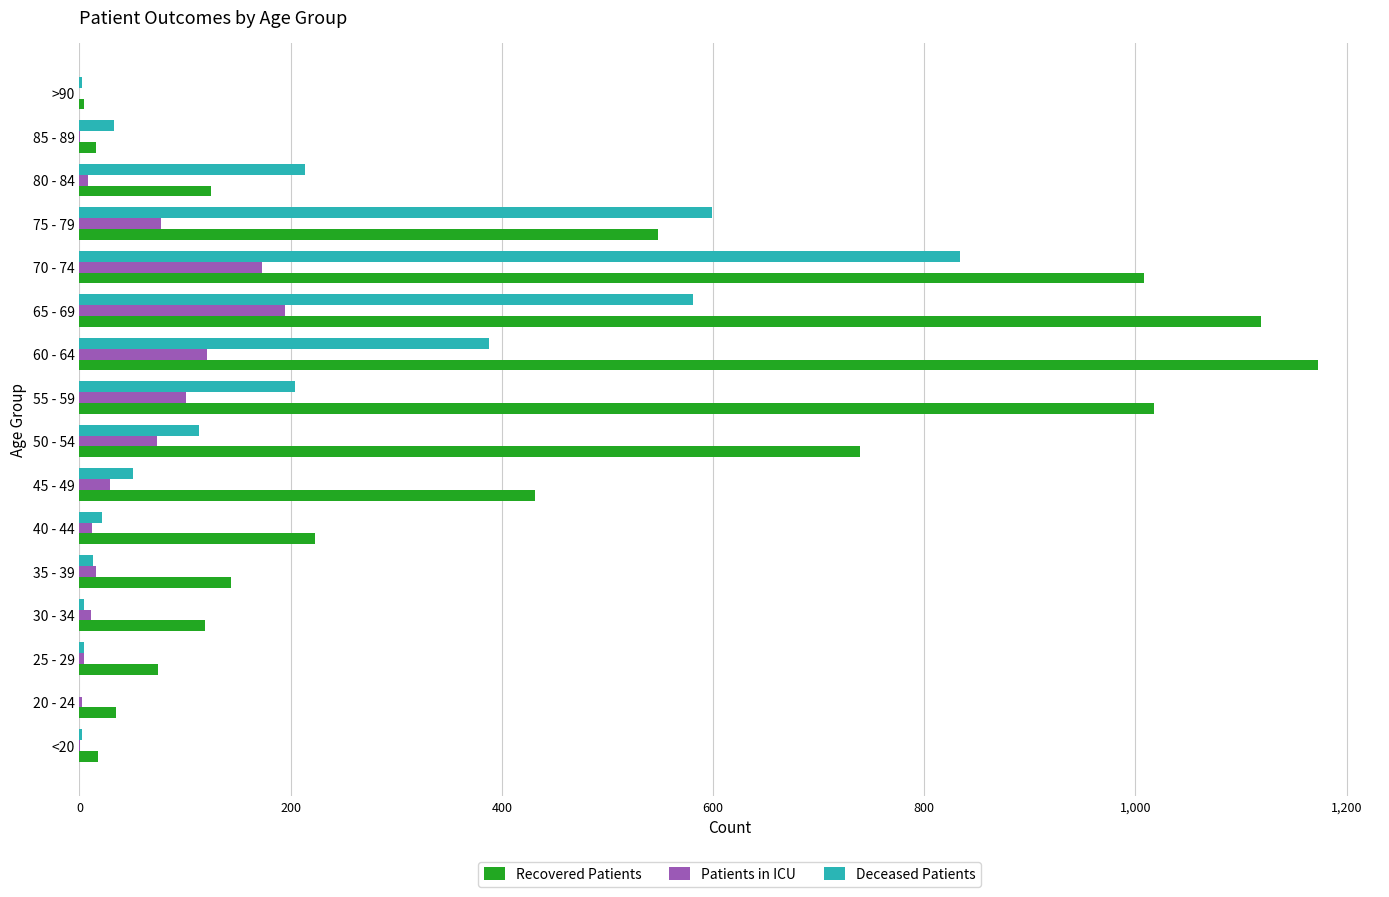

The Deceased Patients series shows 206 at 60 - 64. True or false?

False